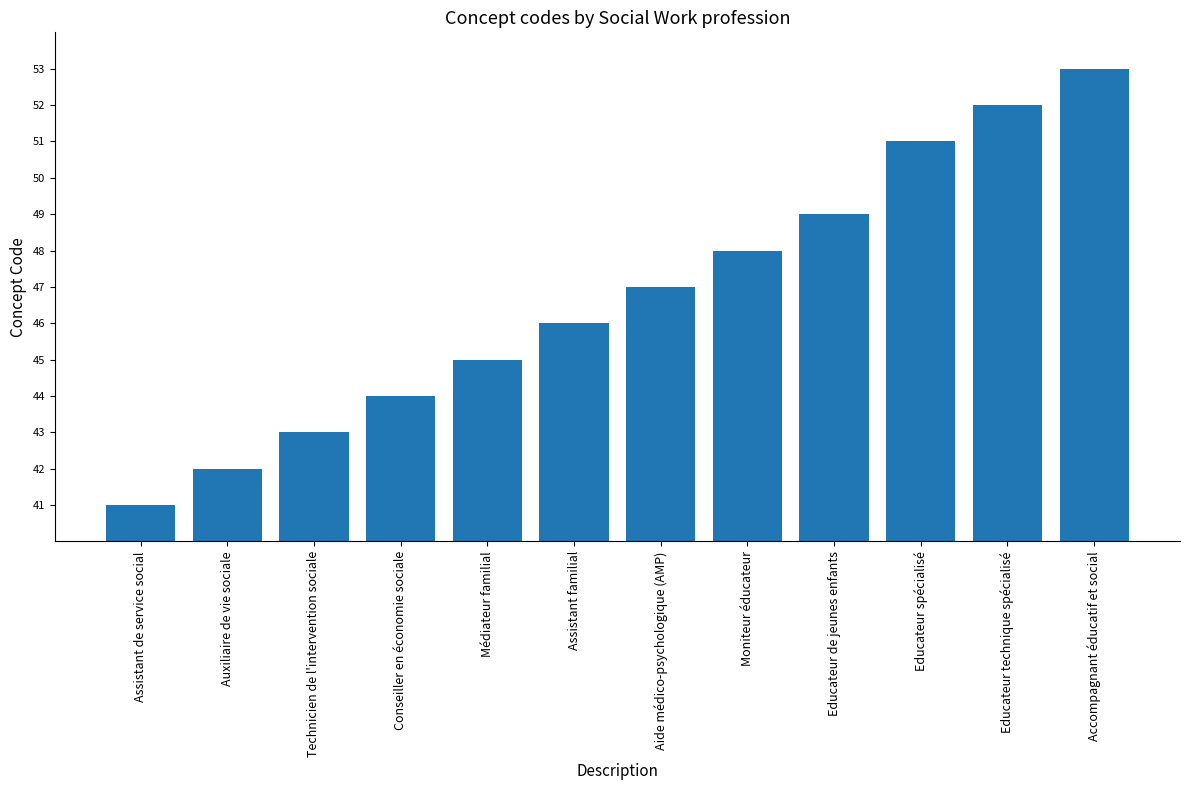

True or false: the data shows 30 at Aide médico-psychologique (AMP).

False